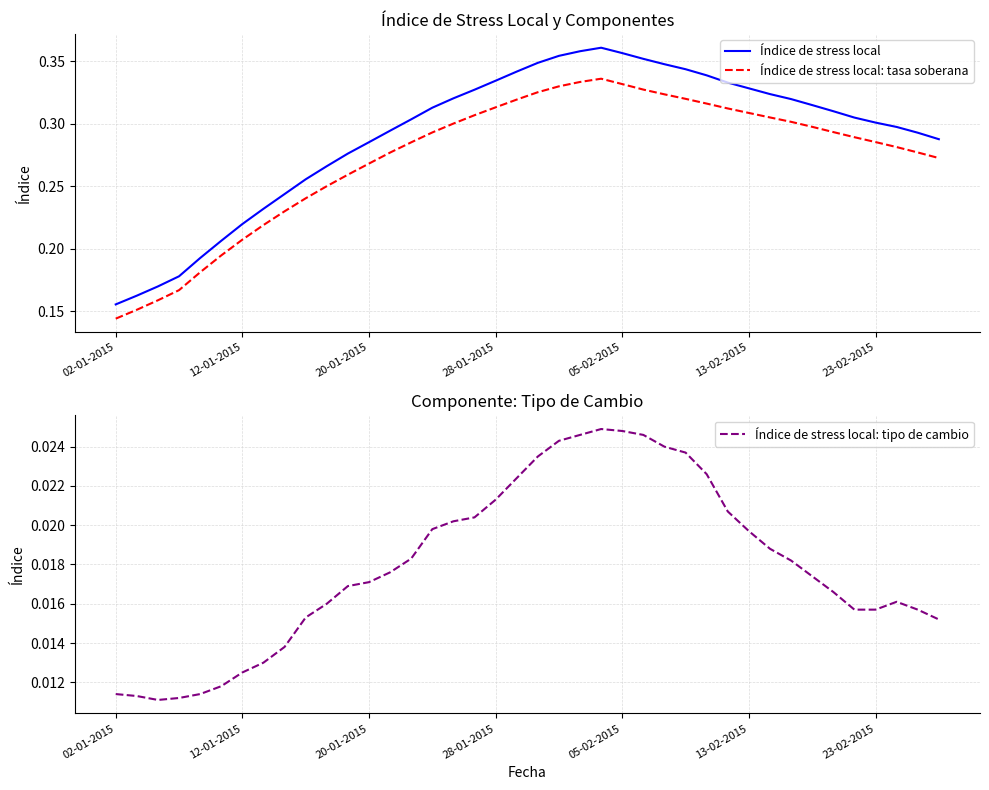

True or false: Índice de stress local and Índice de stress local: tasa soberana cross at least once.

False